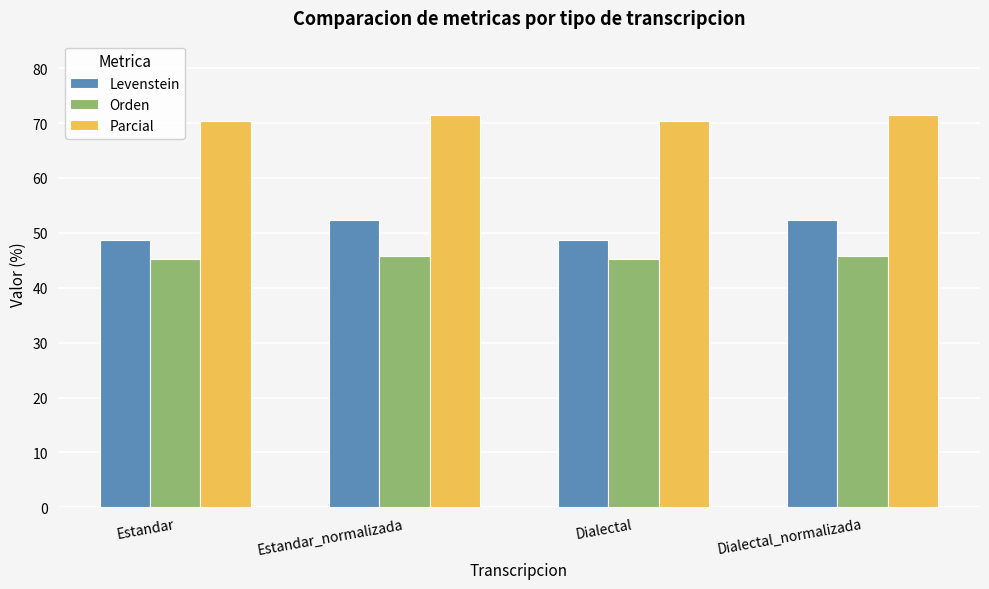

Is it true that Orden equals 45.3 at Estandar?

True